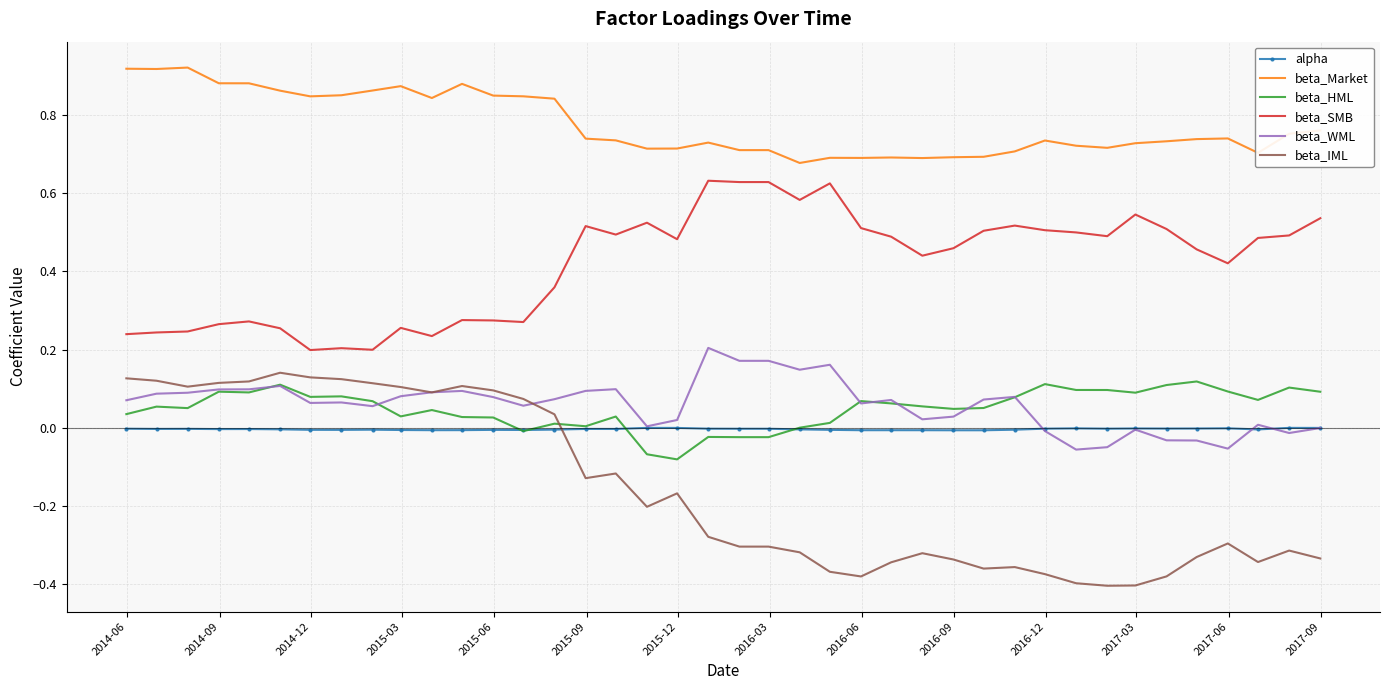

What are all the series names shown in the legend?

alpha, beta_Market, beta_HML, beta_SMB, beta_WML, beta_IML